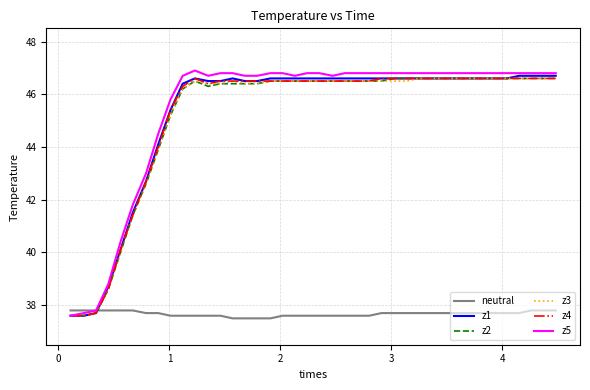

What is the lowest value of the neutral series?

37.5